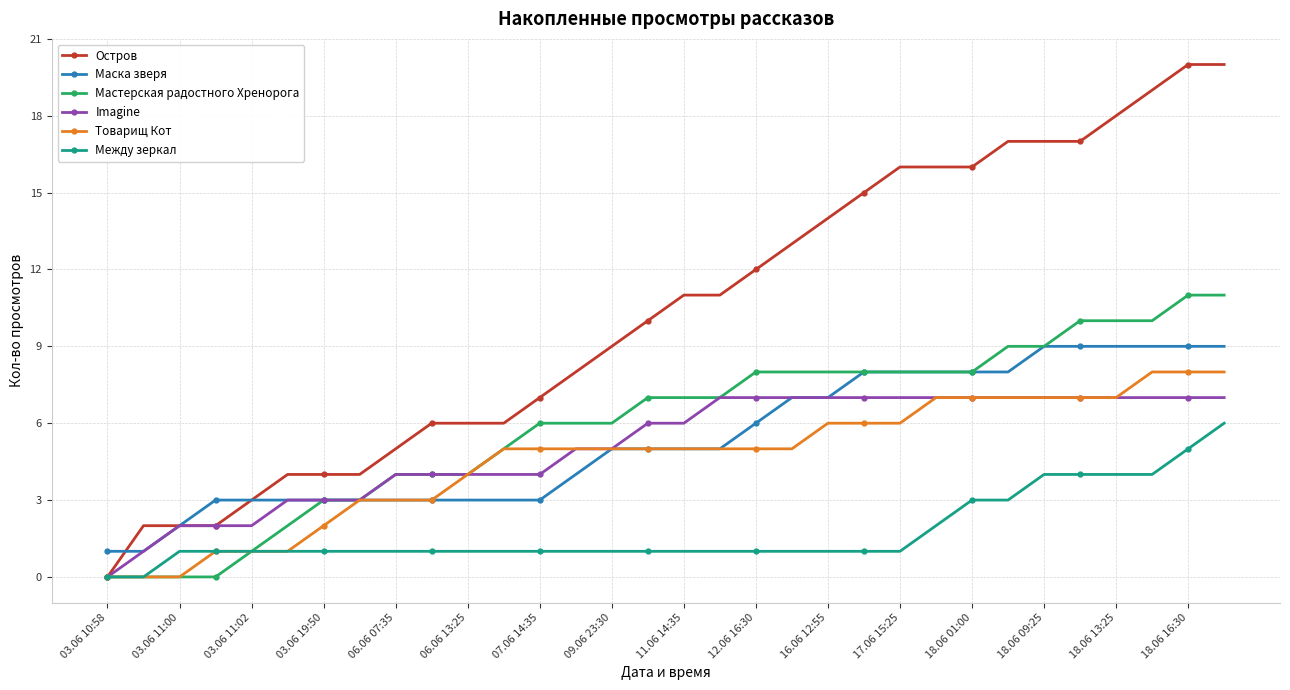

True or false: Между зеркал and Маска зверя intersect in this chart.

False